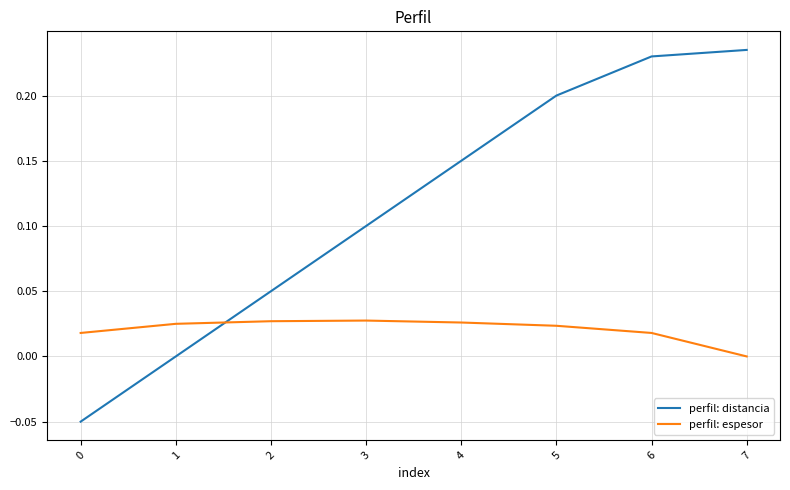

At 6, list the series in order from smallest to largest.

perfil: espesor, perfil: distancia